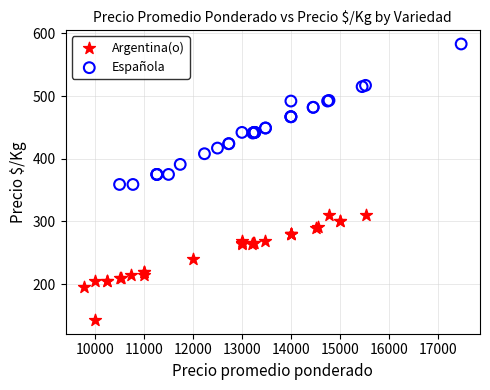

Which series contains the highest Y value?

Española